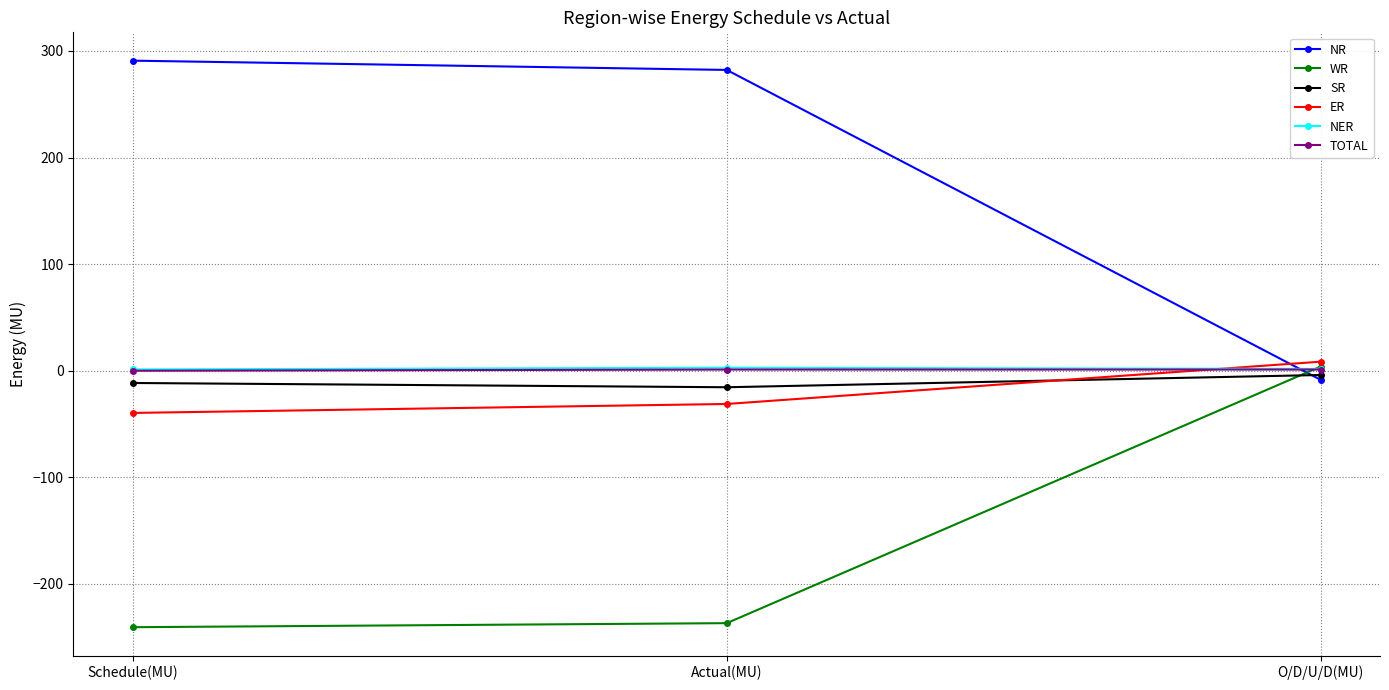

Which series has the widest spread of values?

NR